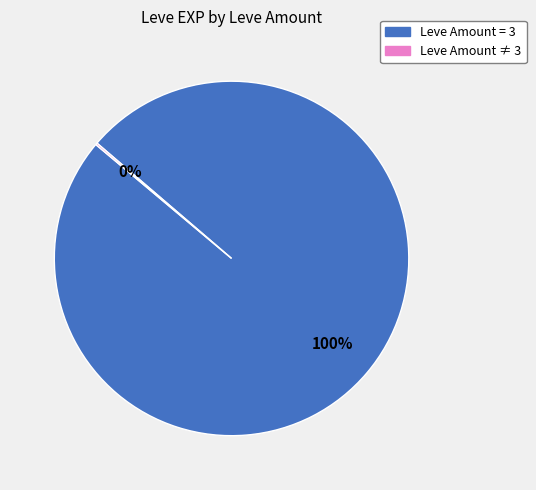

To the nearest percent, what is the average slice percentage?

50%